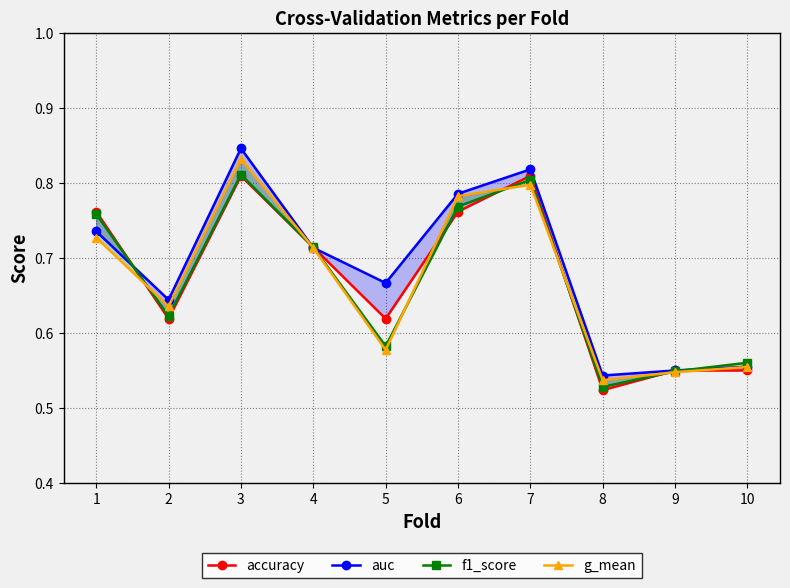

What are all the series names shown in the legend?

accuracy, auc, f1_score, g_mean